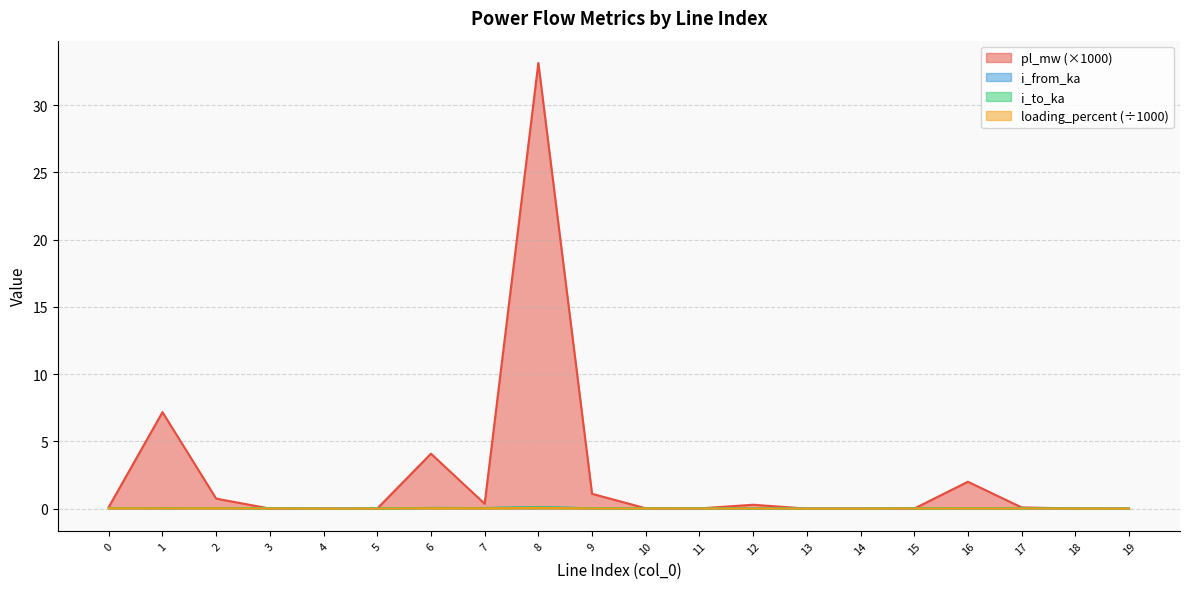

Is it true that pl_mw equals 0.0 at 14?

True